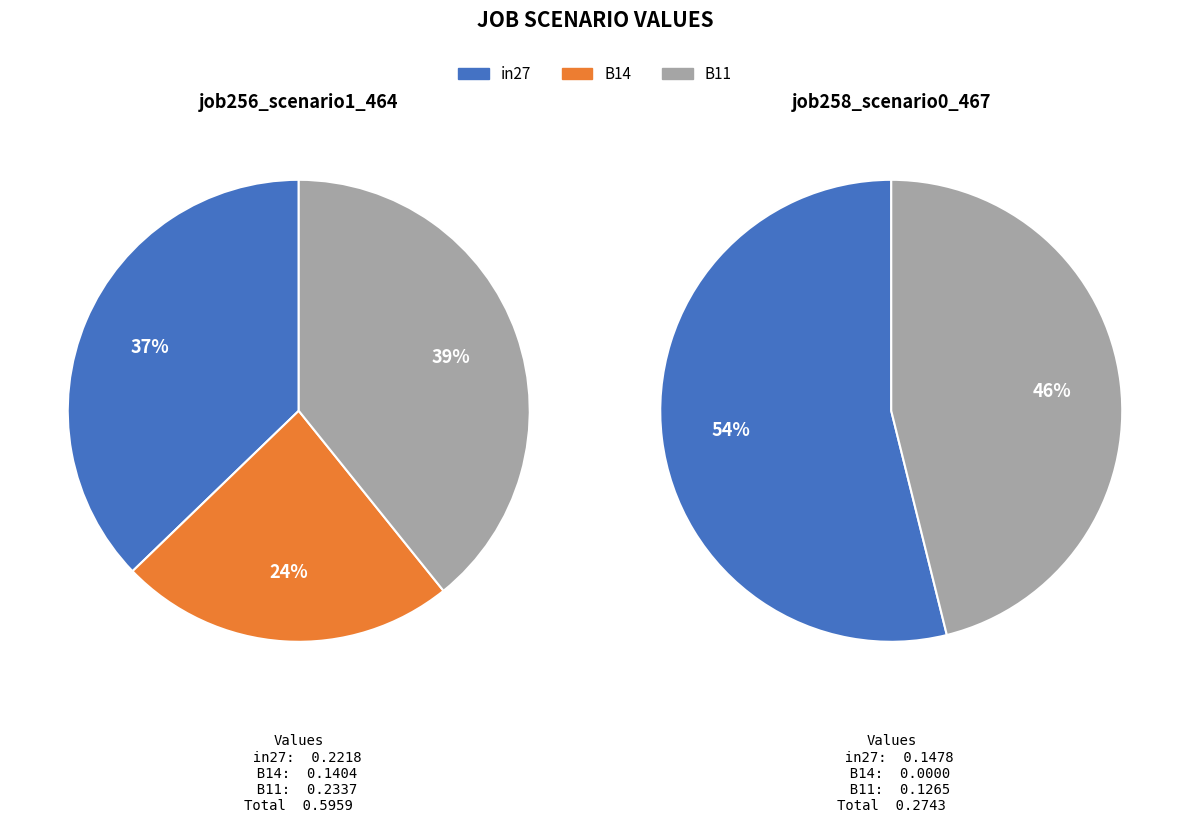

Which slice is the largest?

B11